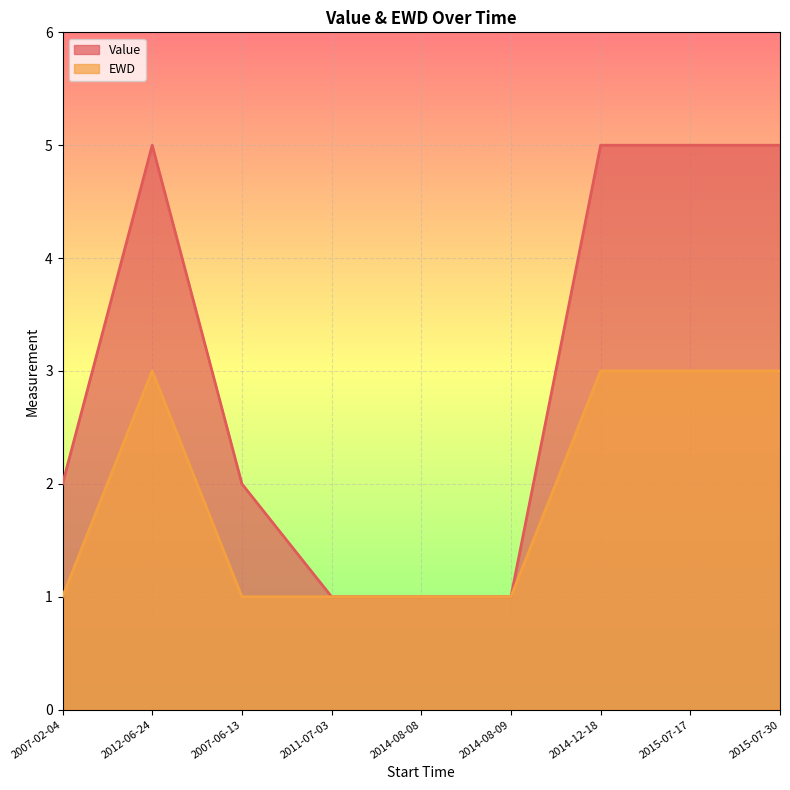

How many lines are shown in the chart?

2